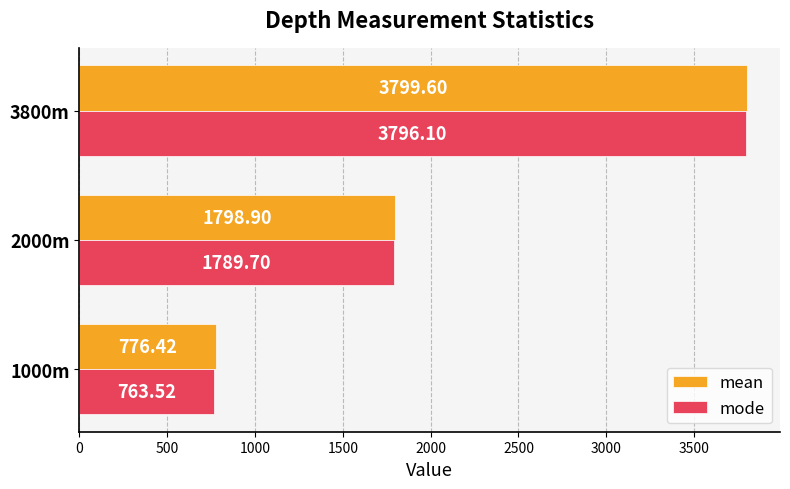

Rank the series by their average value, from highest to lowest.

mean, mode